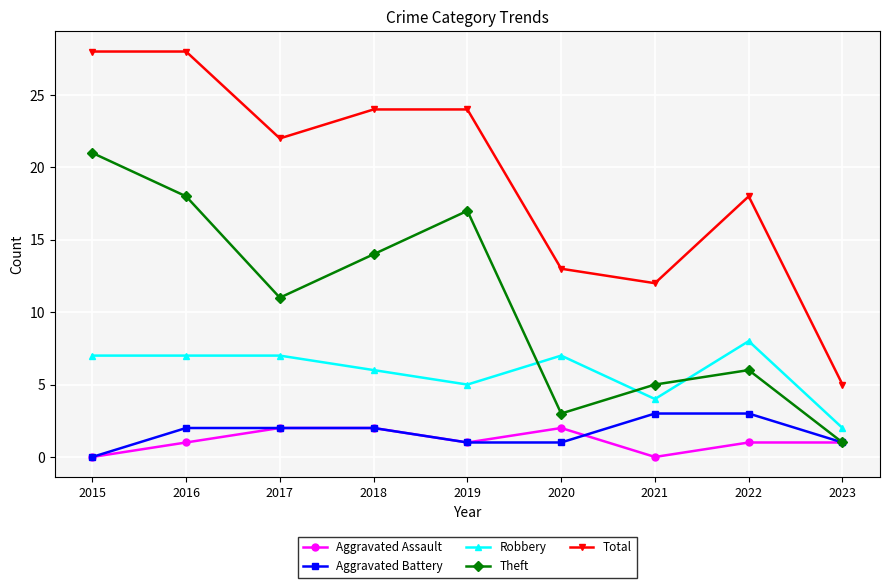

What is the value of the Robbery point at the 5th from the left?

5